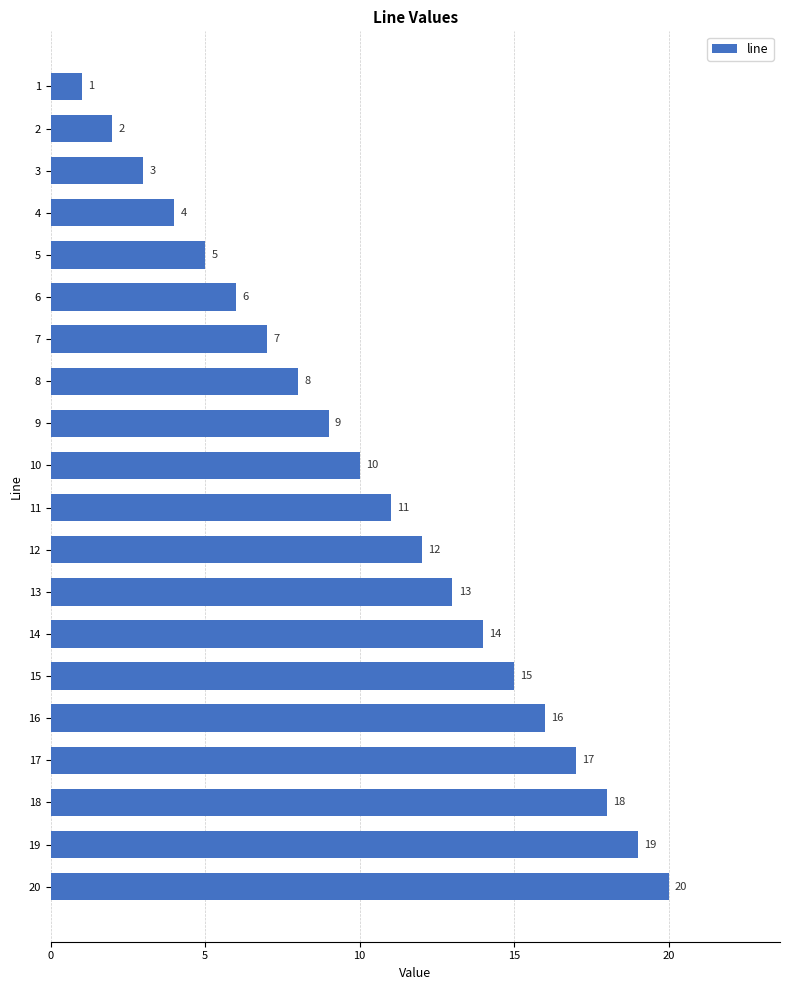

What is the change in value from 19 to 12?

-7